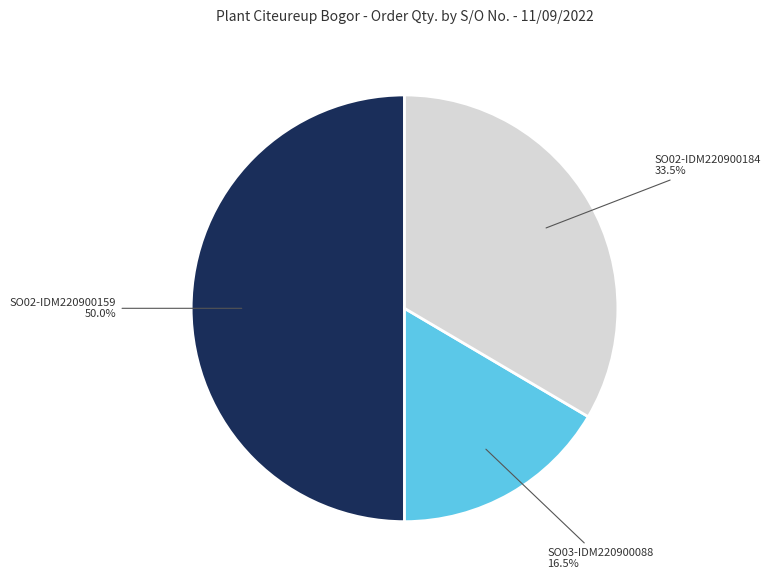

Rank the categories by value from highest to lowest.

SO02-IDM220900159, SO02-IDM220900184, SO03-IDM220900088